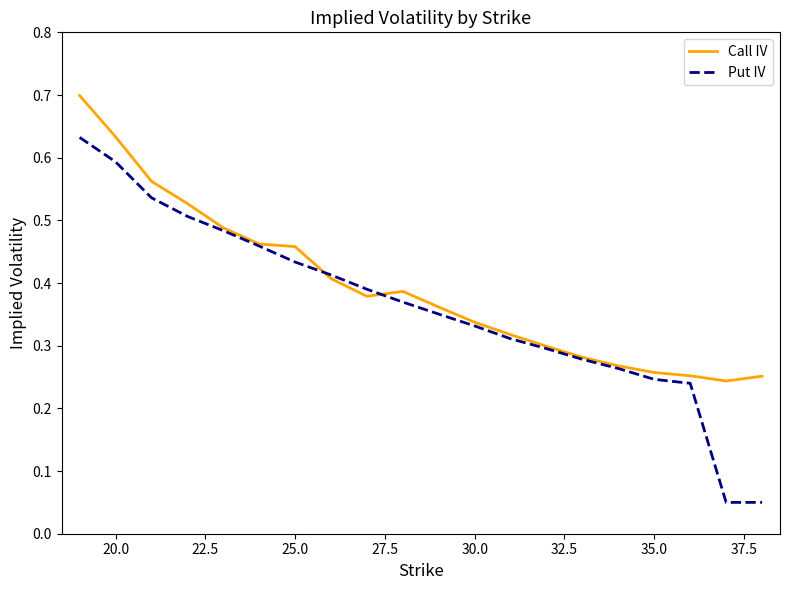

Rank the series by their maximum value, from lowest to highest.

Put IV, Call IV